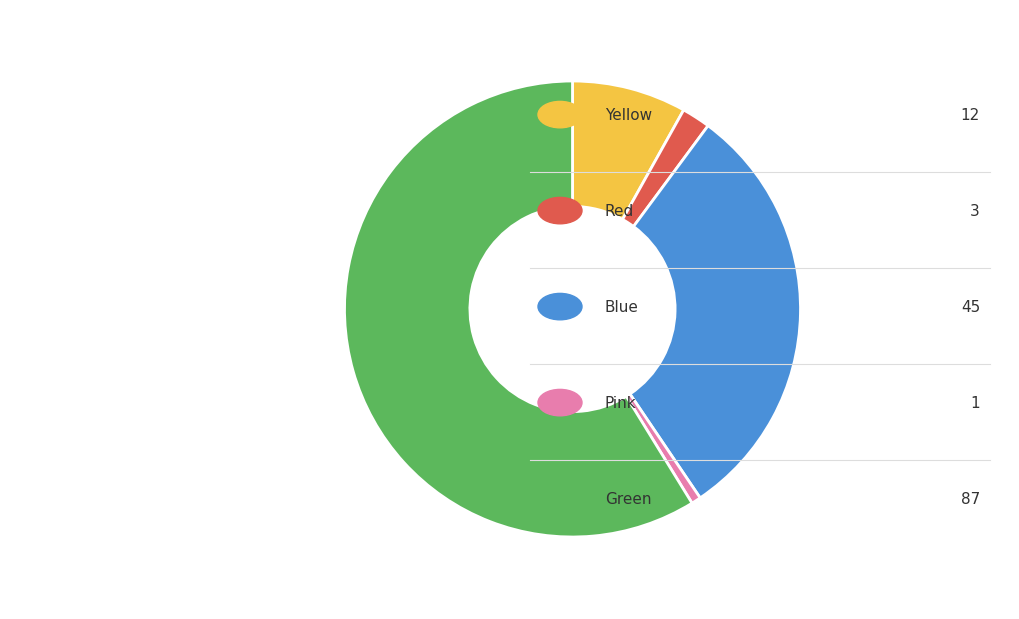

How many segments does this pie chart have?

5